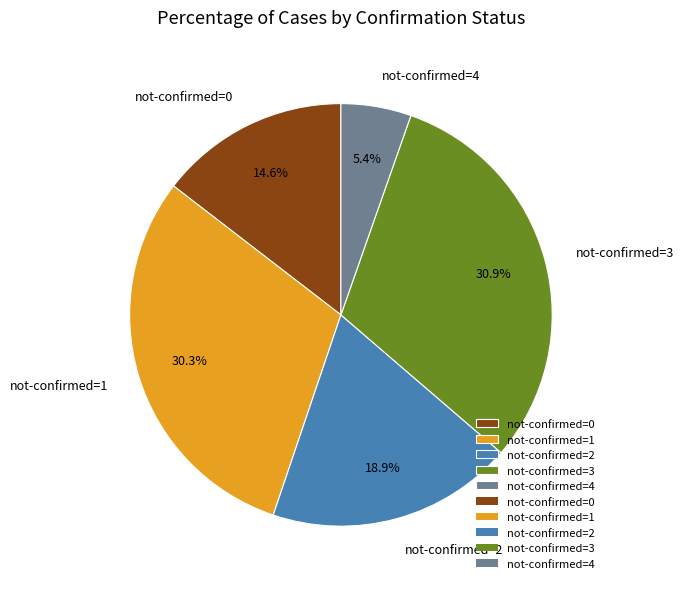

What portion of the pie excludes not-confirmed=0?

85.4%